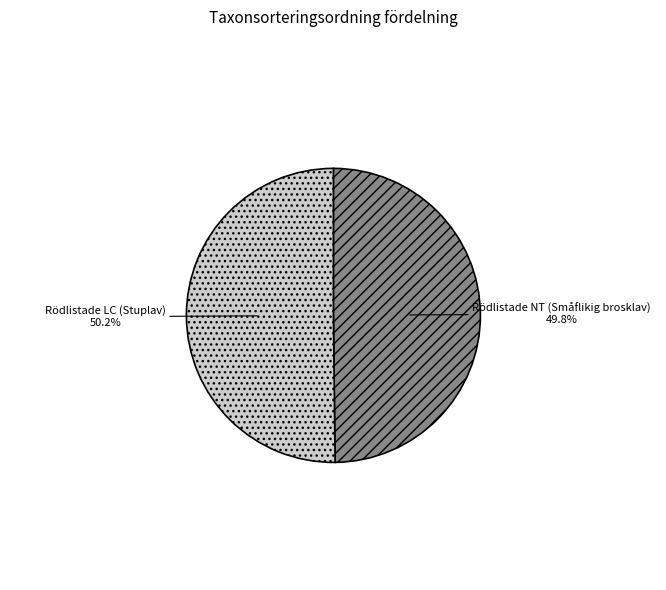

What percentage is the Rödlistade LC (Stuplav) slice, to the nearest percent?

50%